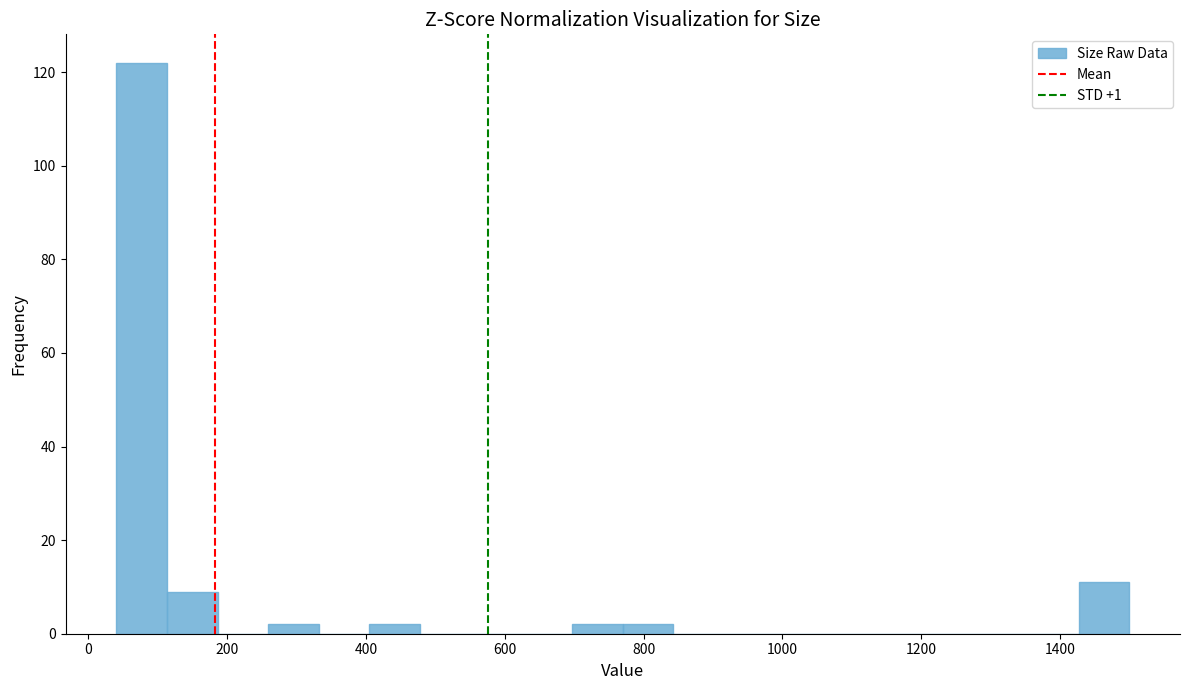

Read against the x-axis, roughly where is the centre of the tallest bar?

80